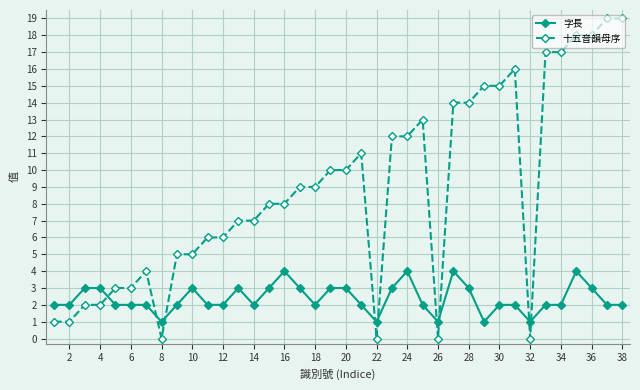

True or false: 十五音韻母序 has more than 2 points higher than both neighbors.

True